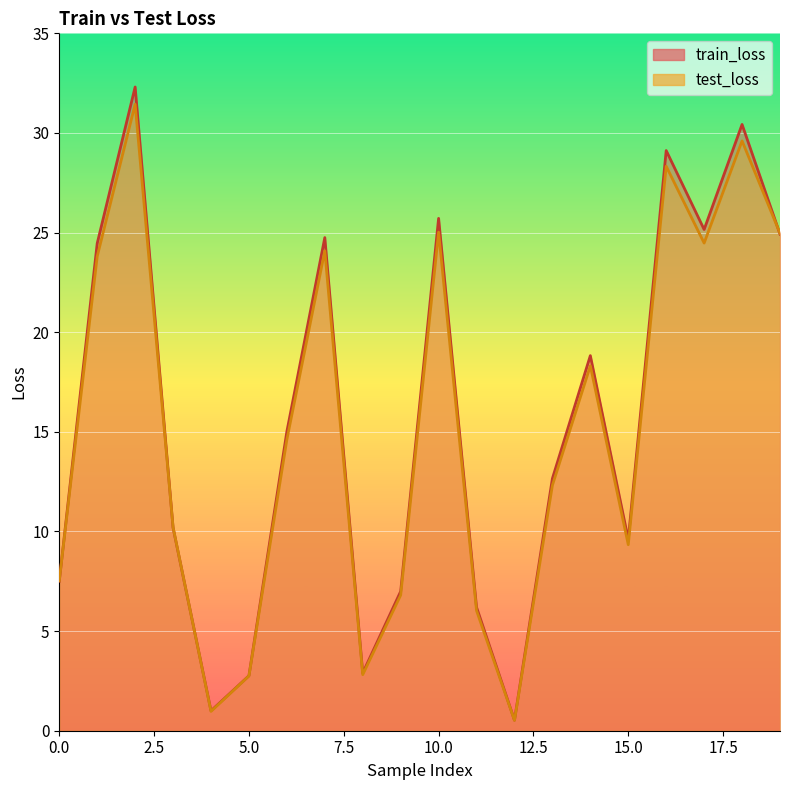

Is it true that train_loss equals 30.4 at 18?

True